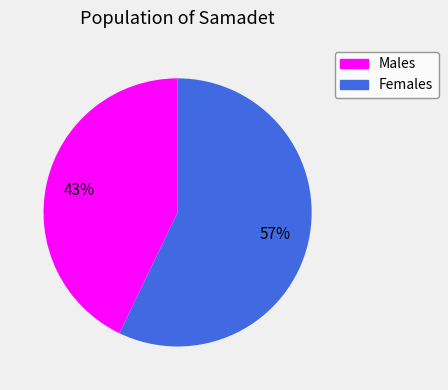

Does Males account for over 50% of the chart?

No